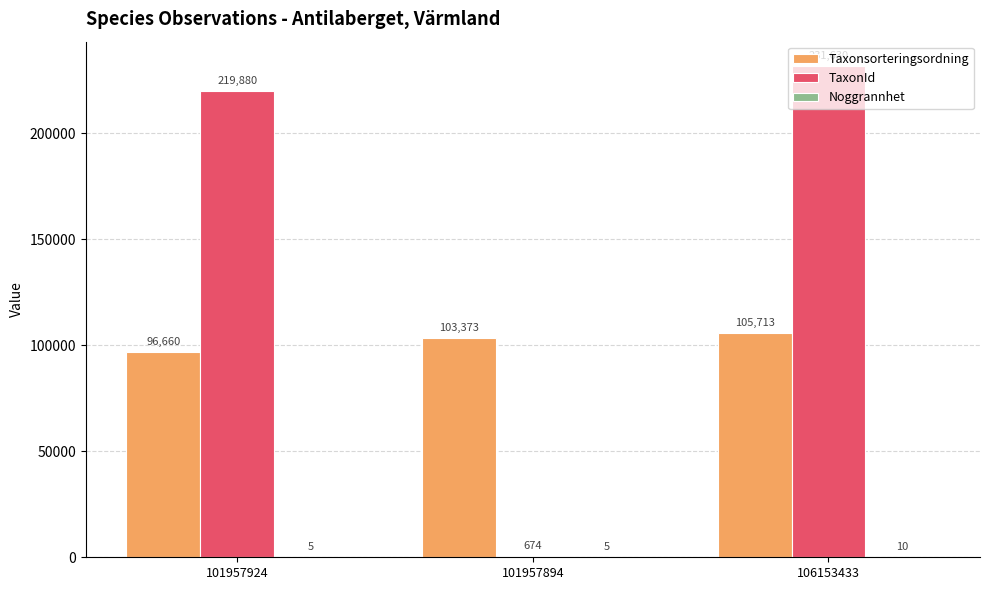

The value of TaxonId at 106153433 is 231630. True or false?

True